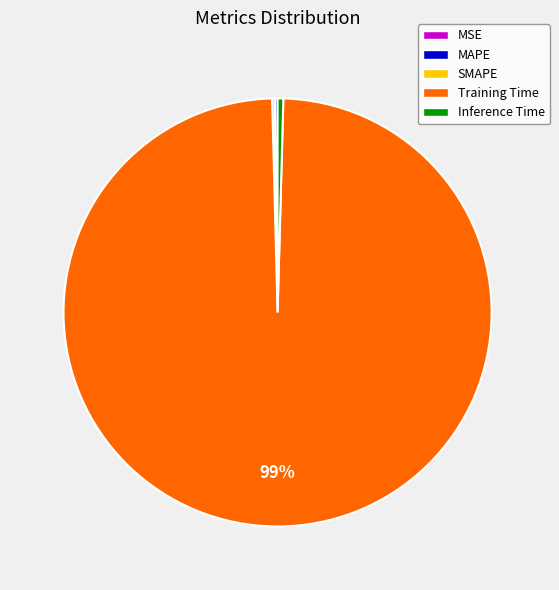

To the nearest percent, what is the average slice percentage?

20%